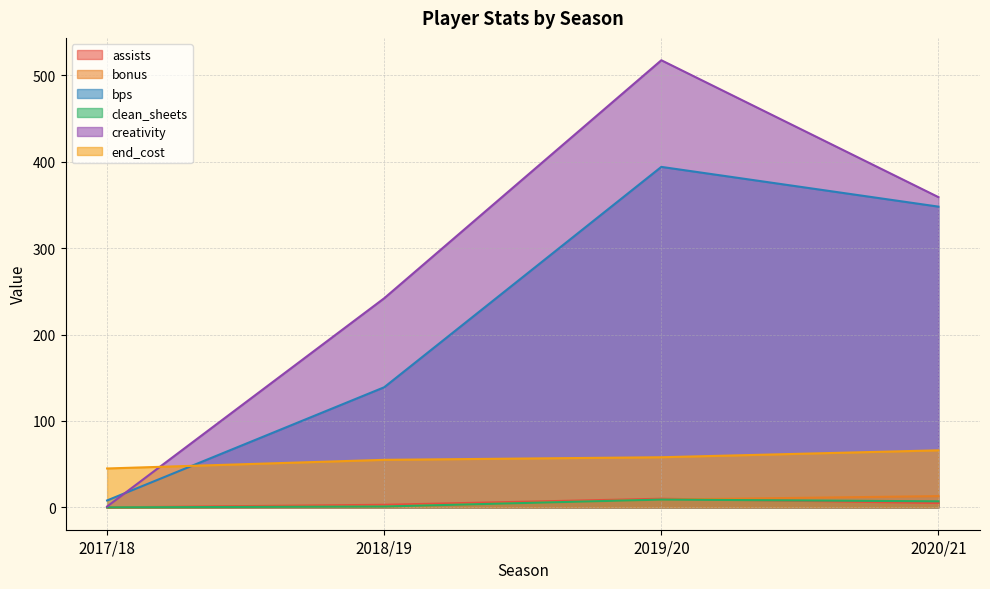

Is it true that bonus equals 19.9 at 2020/21?

False